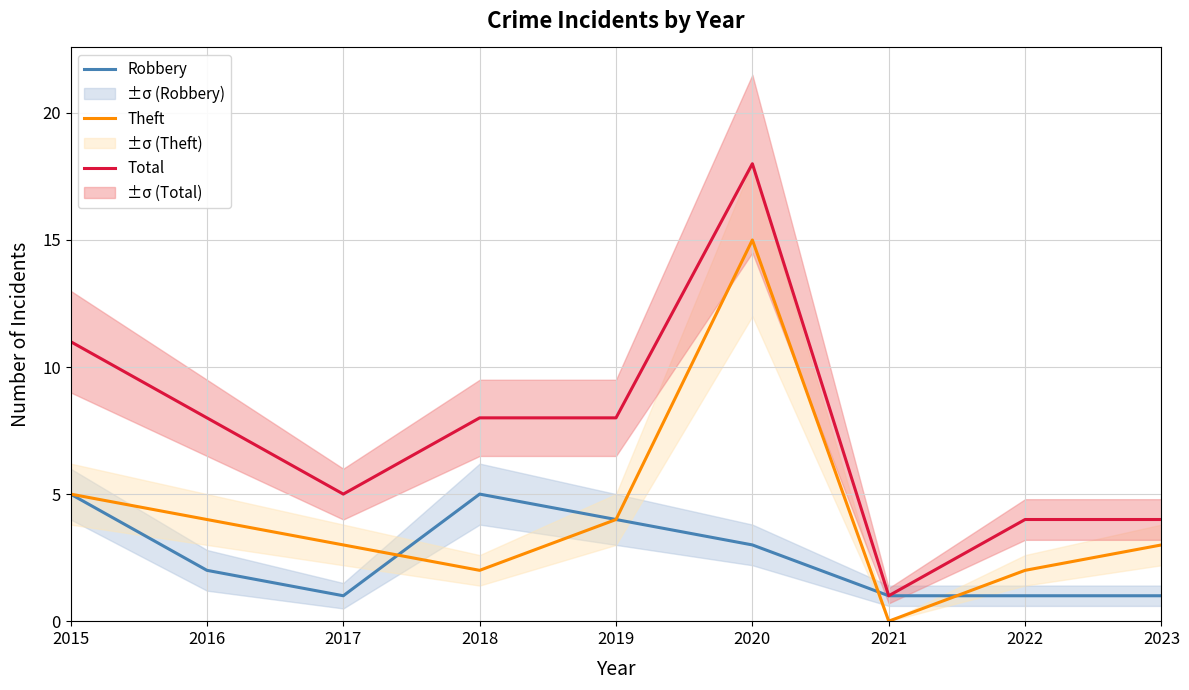

The value of Total at 2022 is 5. True or false?

False